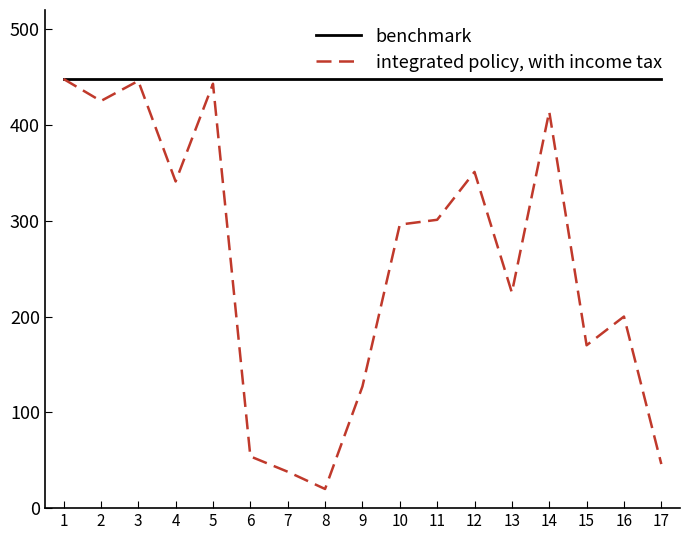

Between 15 and 17, which series saw the biggest shift?

integrated policy, with income tax